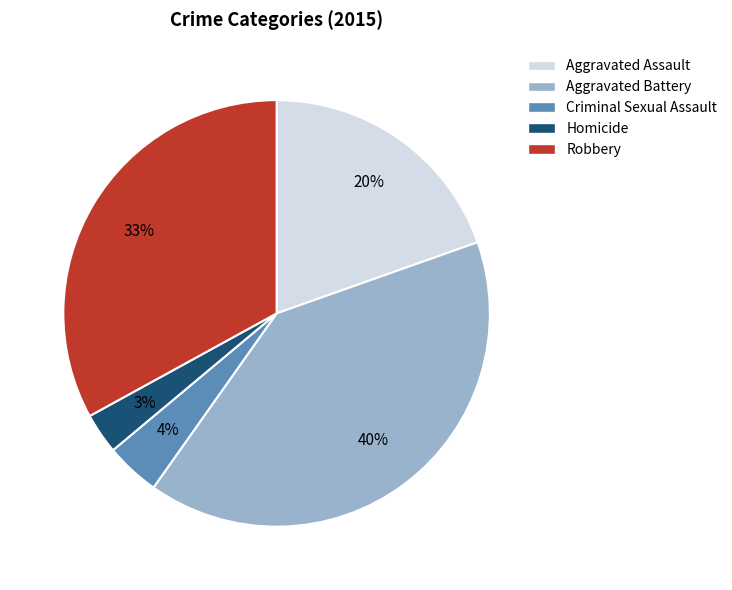

Rank the categories by value from highest to lowest.

Aggravated Battery, Robbery, Aggravated Assault, Criminal Sexual Assault, Homicide